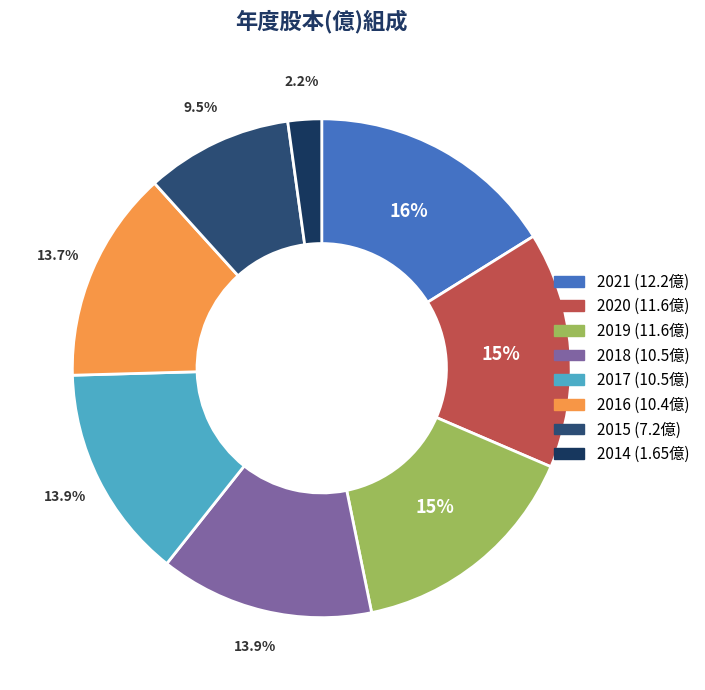

To the nearest percent, what is the combined percentage of 2015 and 2018?

23%